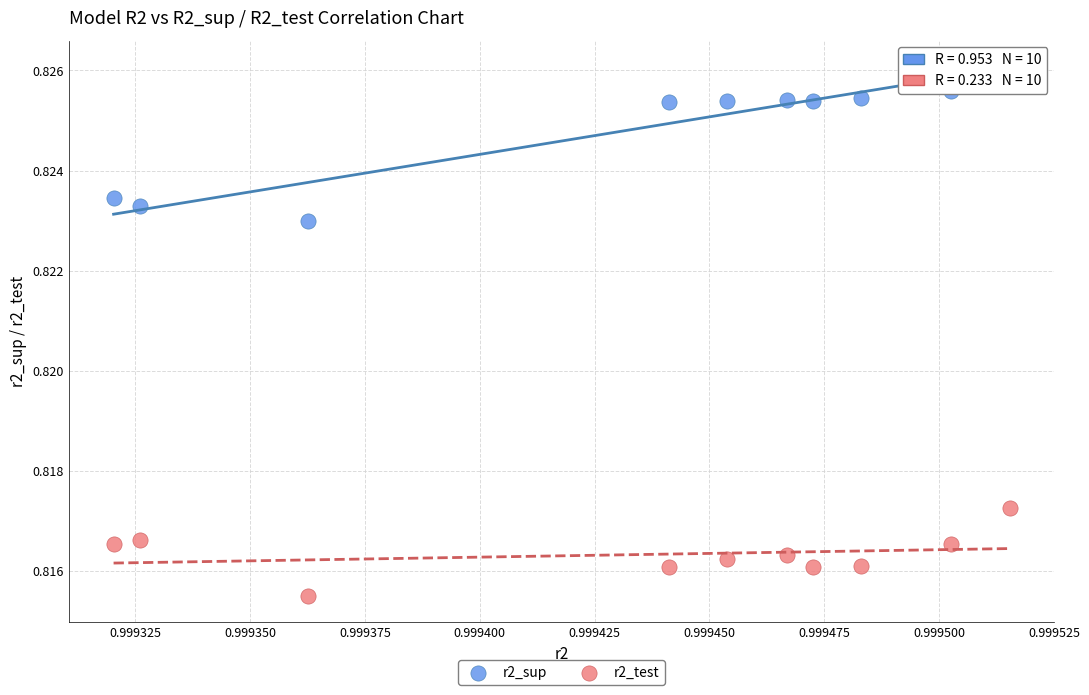

Which series has the widest spread of Y values?

r2_sup